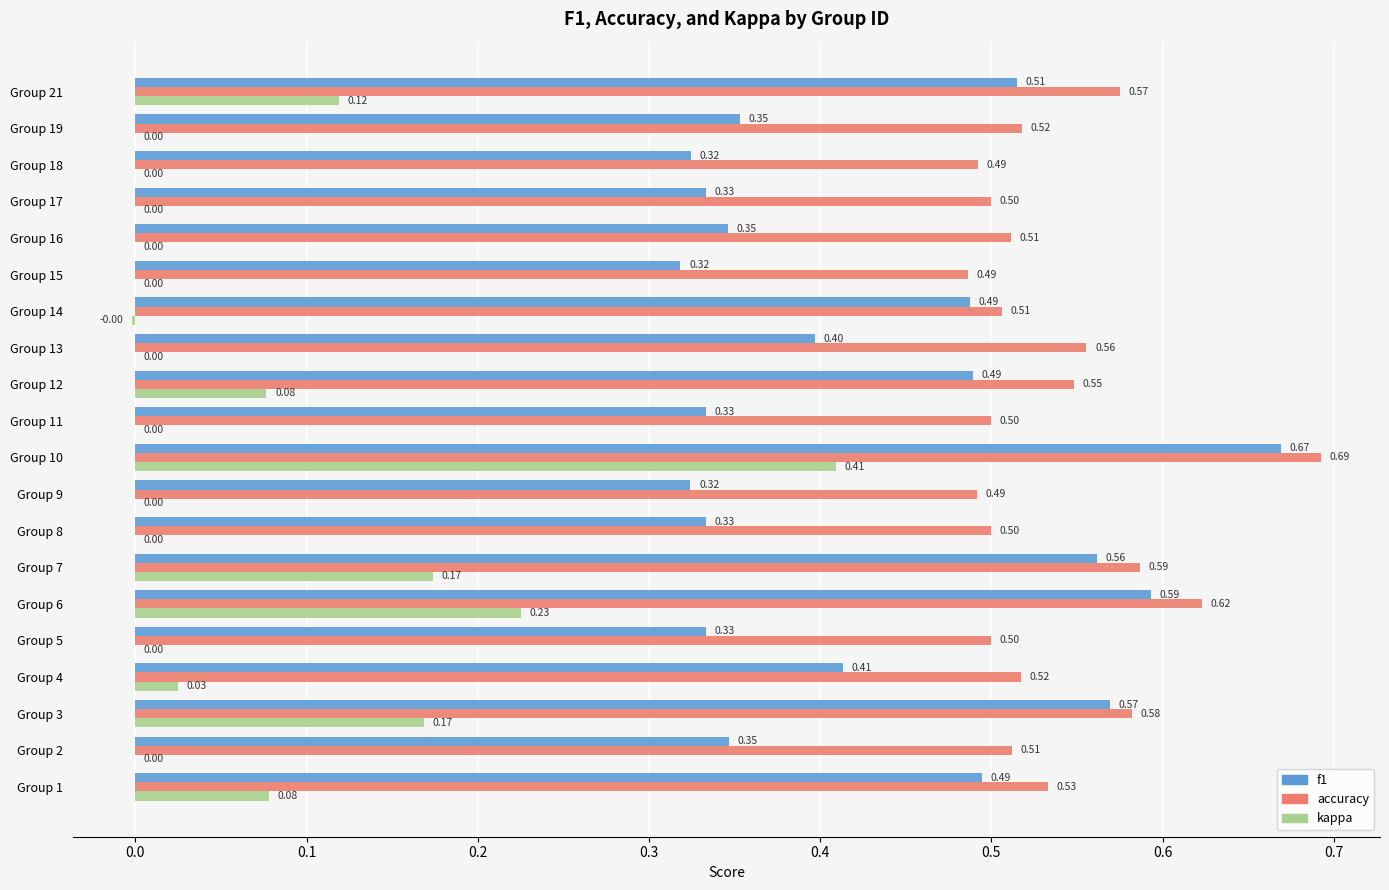

What is the sum of all accuracy values?

10.7